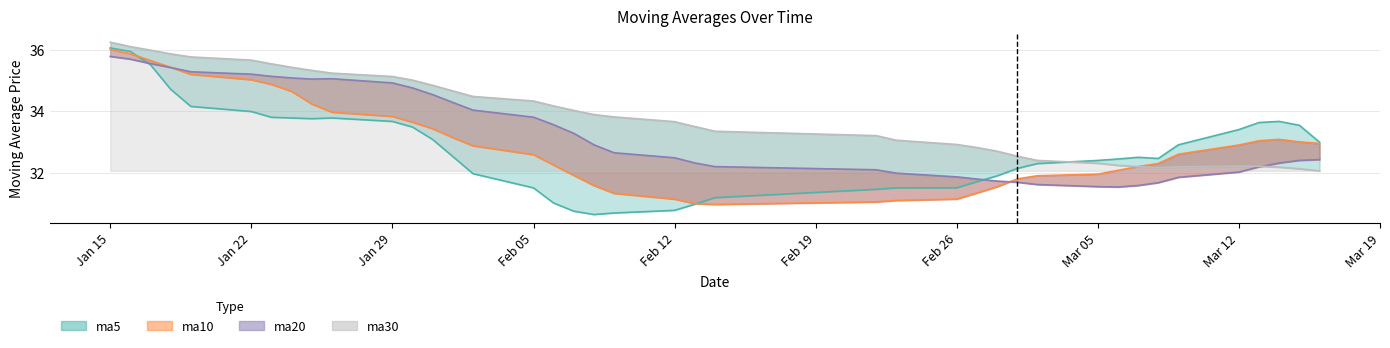

Which series has the largest range (max minus min)?

ma5